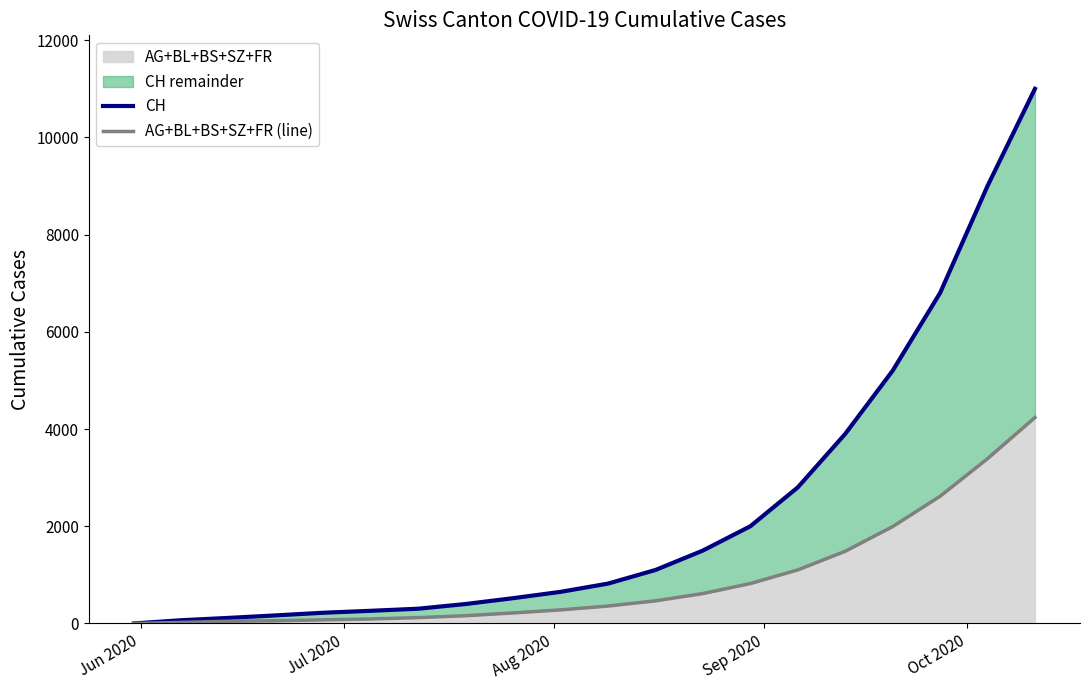

True or false: CH has a value of 1100 at 10.

False